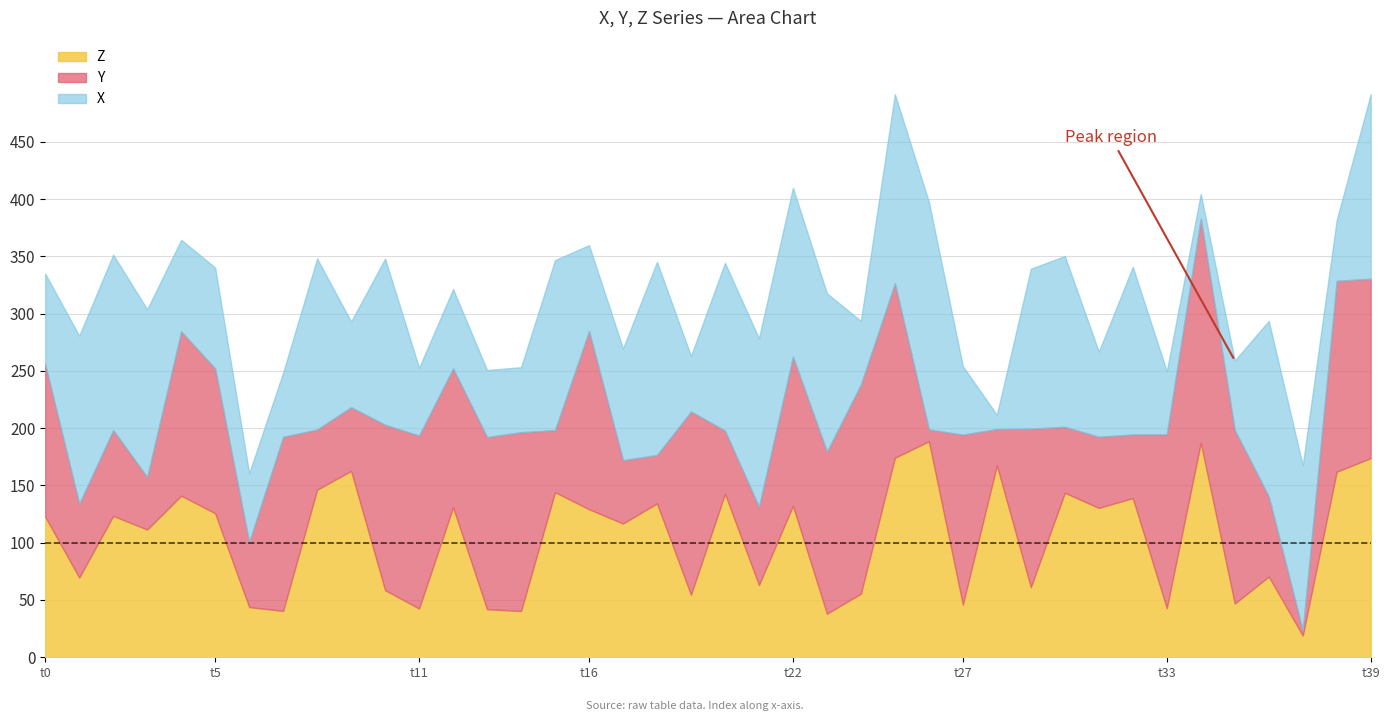

What is the total value across all series at t0?

334.8